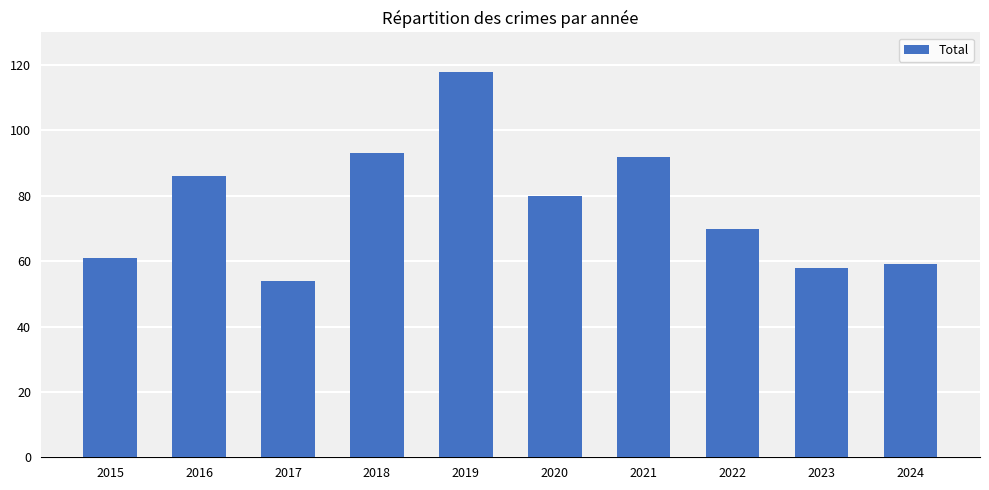

At which label is the value closest to 86?

2016